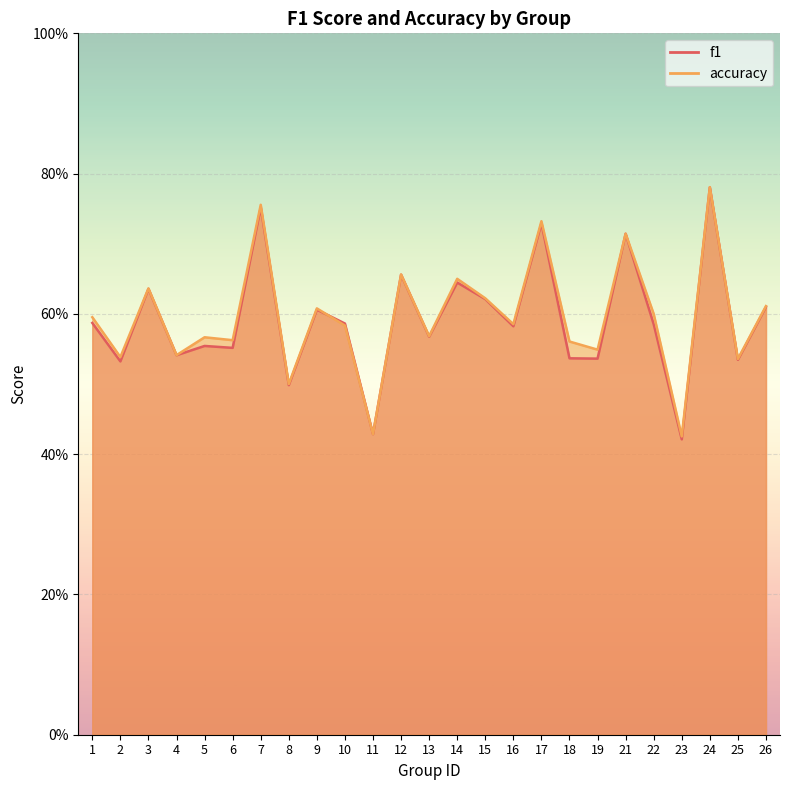

What is the difference between the maximum and second lowest values in the accuracy series?

0.4